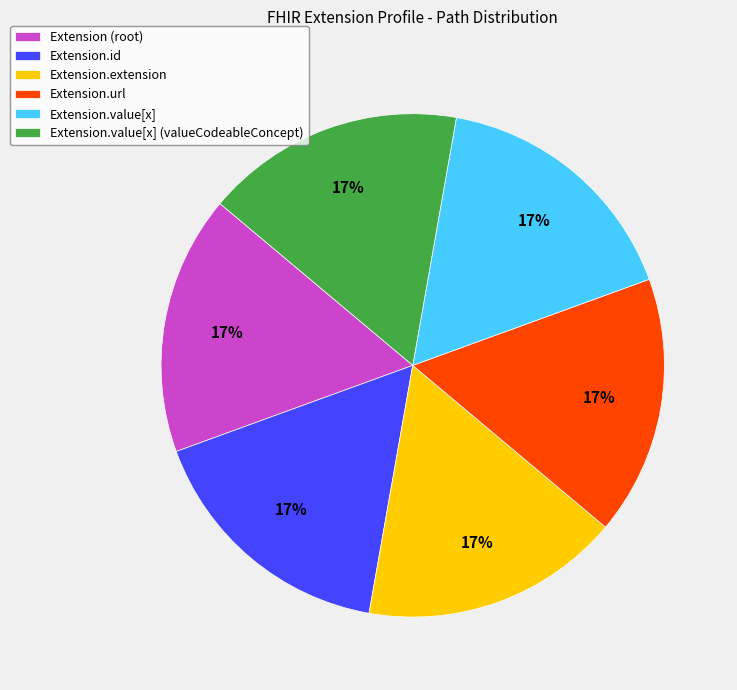

Count the number of slices in the pie.

6